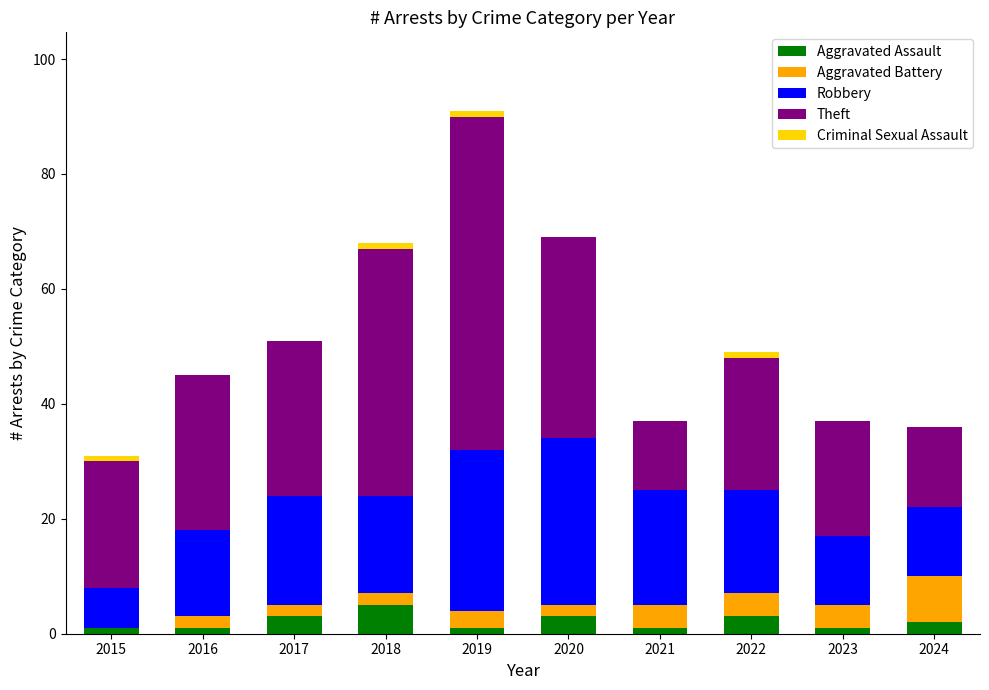

At which category is the sum across all series the highest?

2019